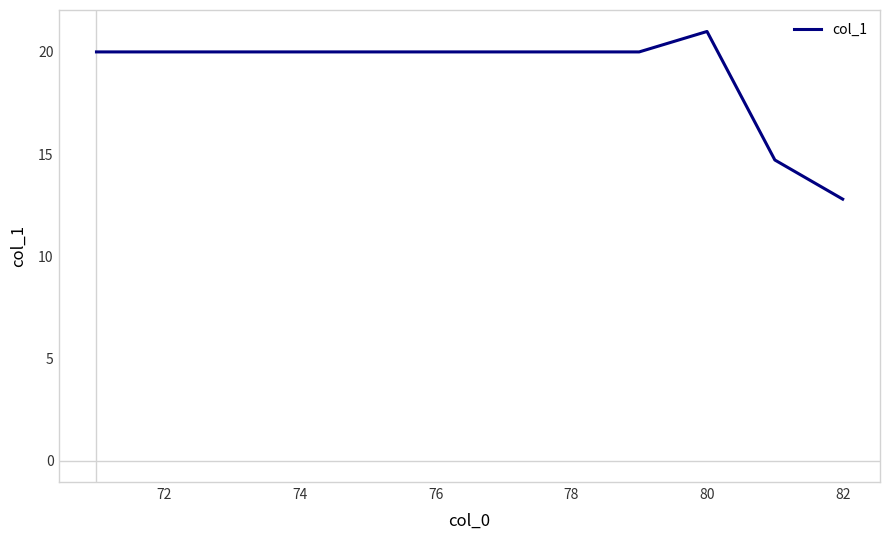

What is the greatest value displayed?

21.0